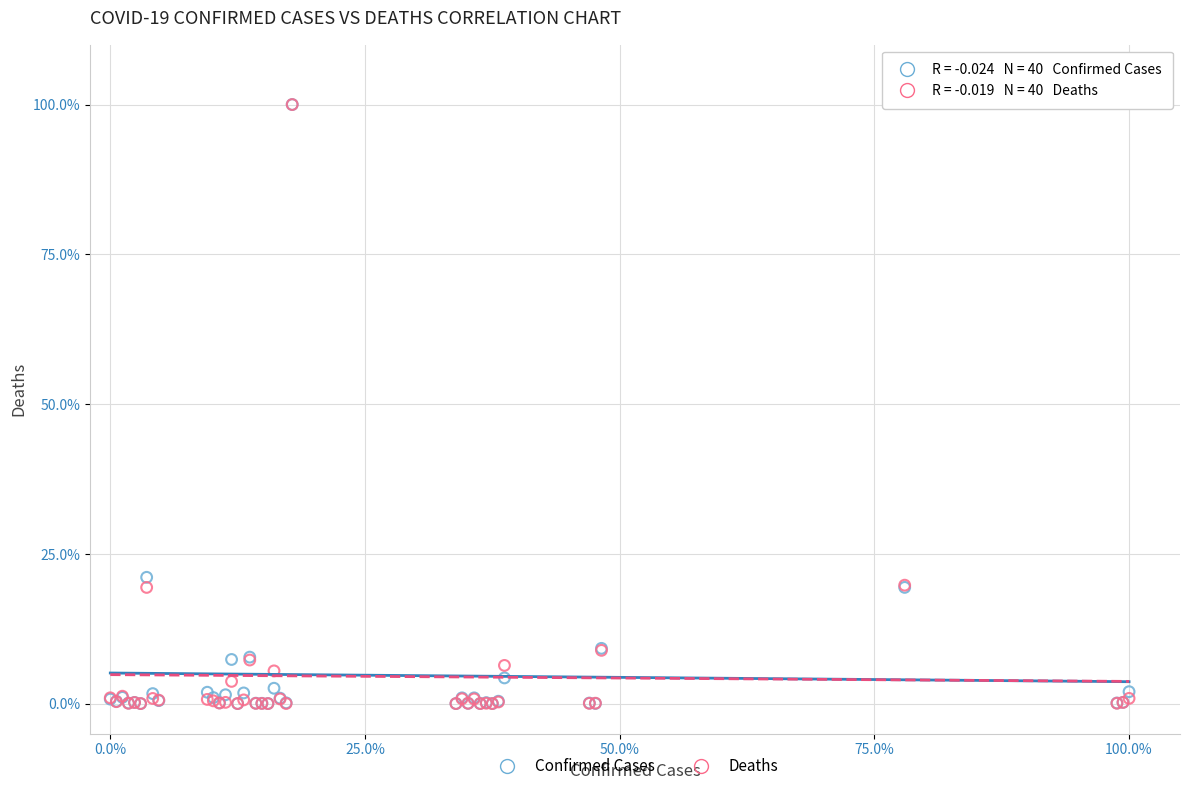

What are all the series names shown in the legend?

Confirmed Cases, Deaths